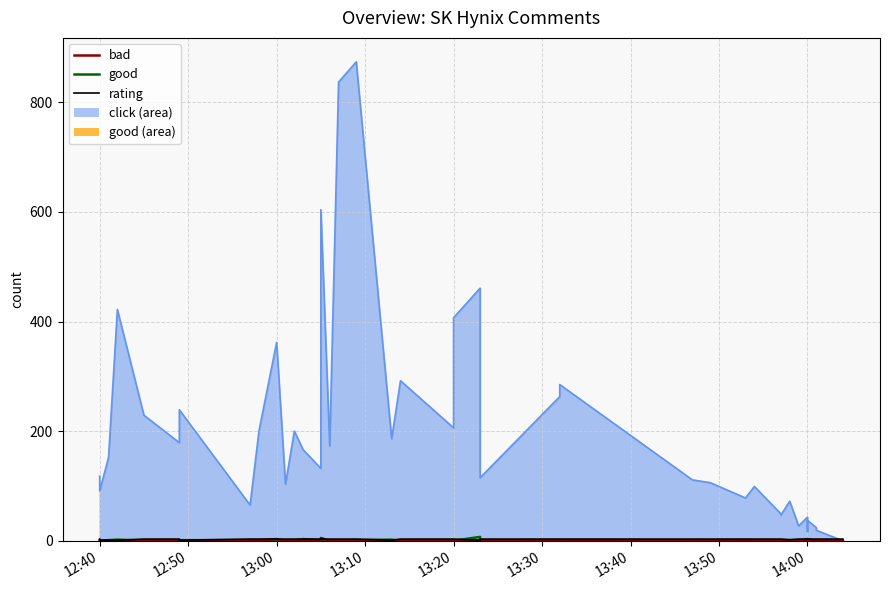

How many interior local peaks does the bad series have?

6